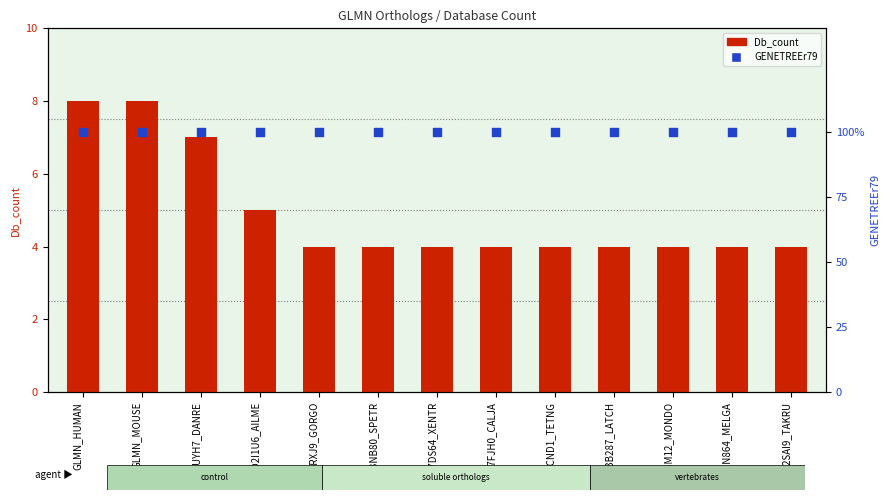

At which category is the sum across all series the highest?

GLMN_HUMAN